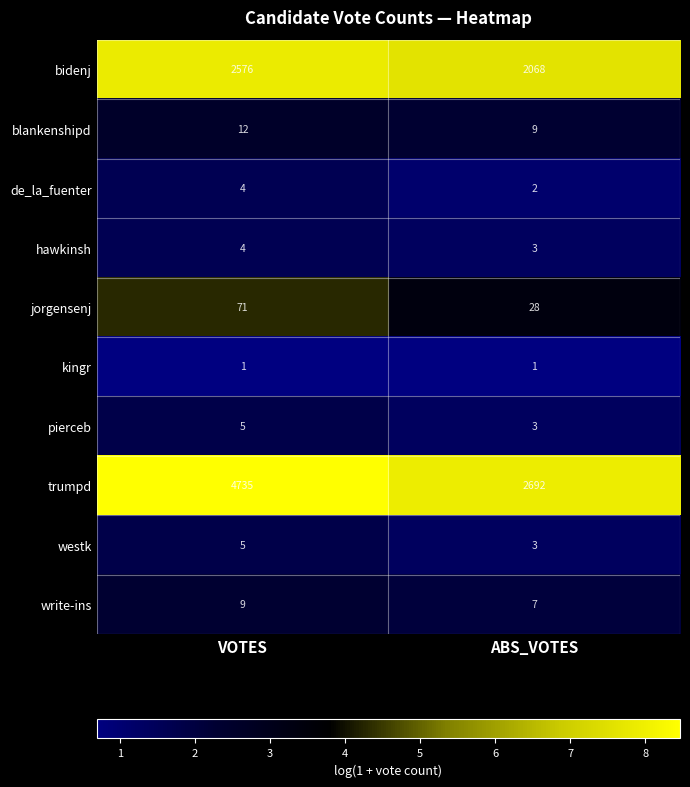

Between VOTES and ABS_VOTES, which series saw the biggest shift?

trumpd